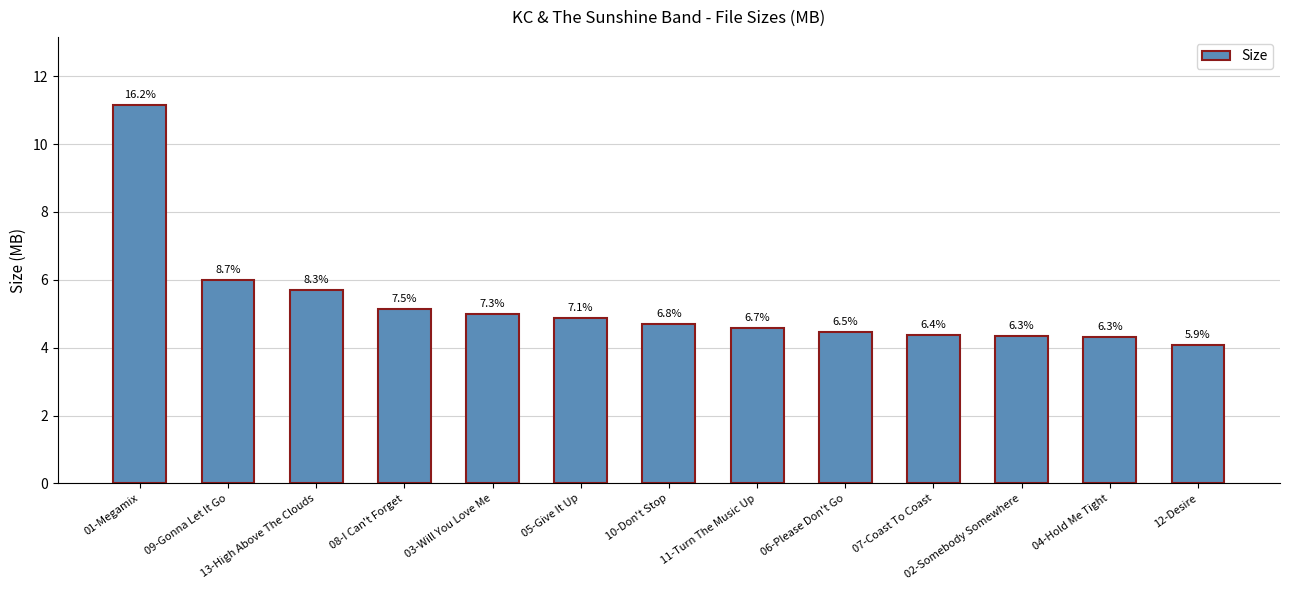

Which has a higher value, 06-Please Don't Go or 08-I Can't Forget?

08-I Can't Forget